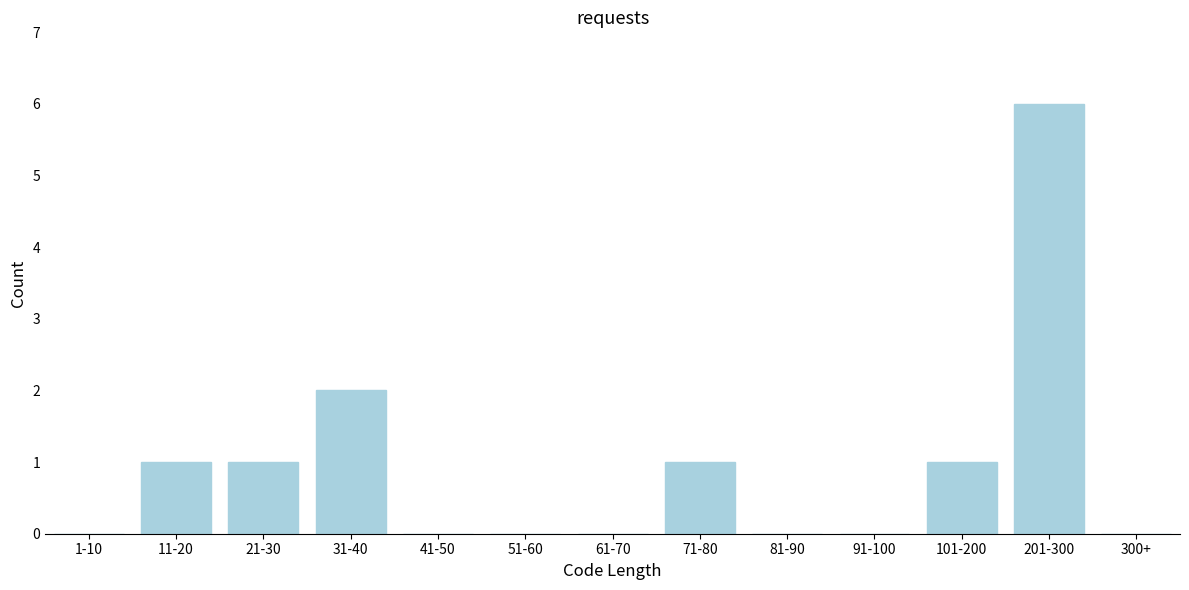

Reading left to right, list all the values displayed in this chart.

1-10=0	11-20=1	21-30=1	31-40=2	41-50=0	51-60=0	61-70=0	71-80=1	81-90=0	91-100=0	101-200=1	201-300=6	300+=0